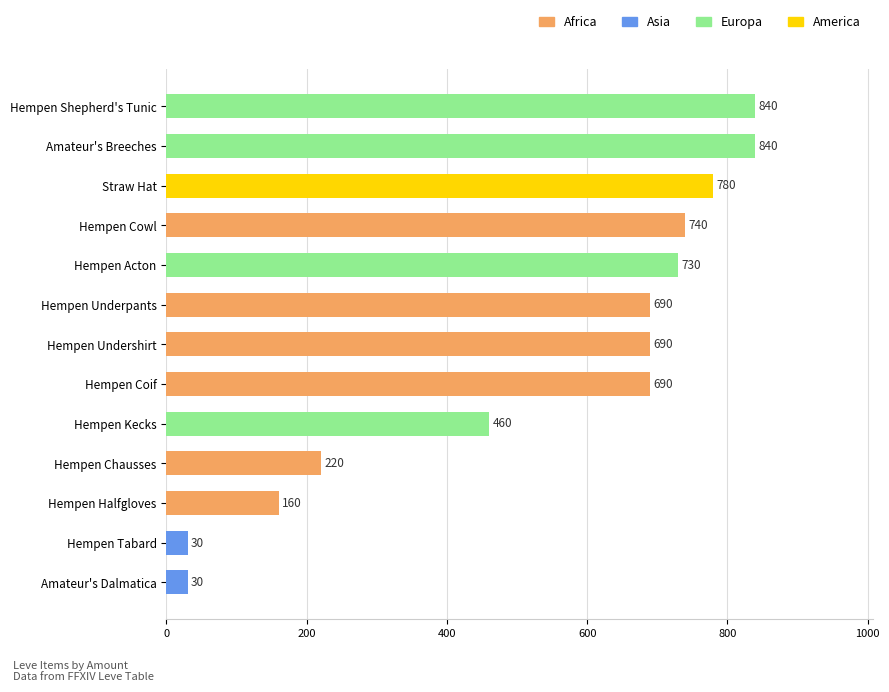

How many data points does each series have?

13